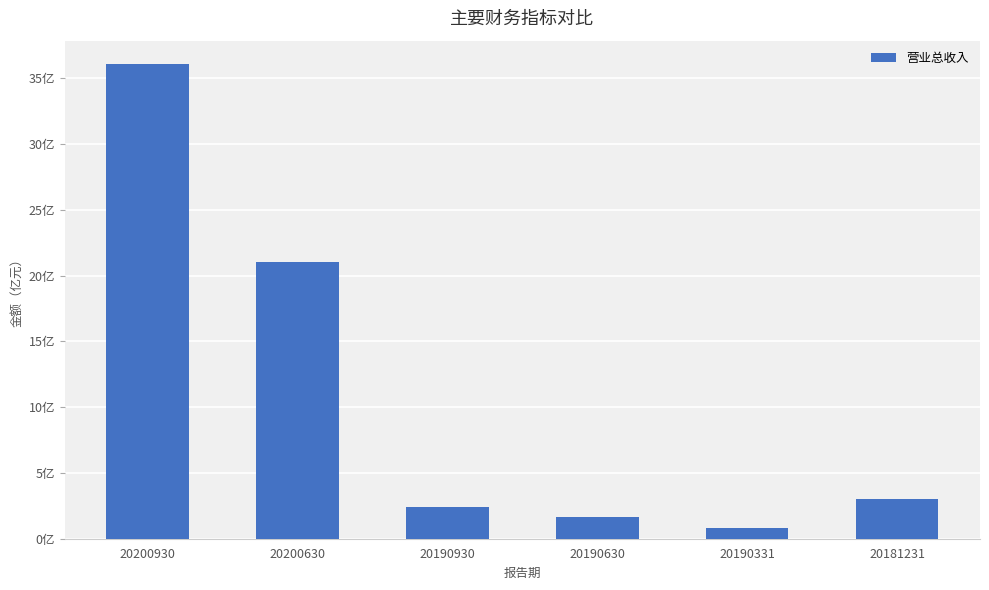

What is the value of the 2nd bar from the left?

2100011180.8